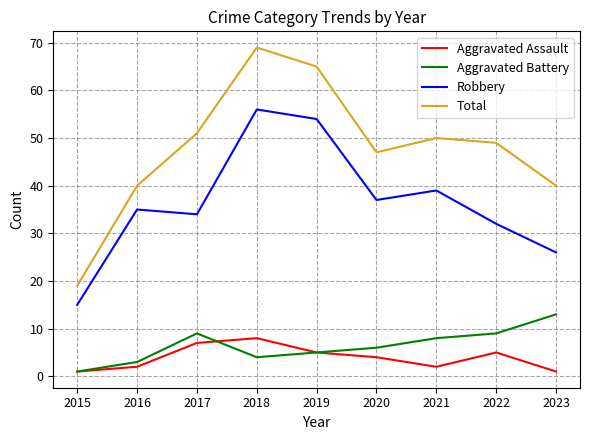

How many lines are shown in the chart?

4